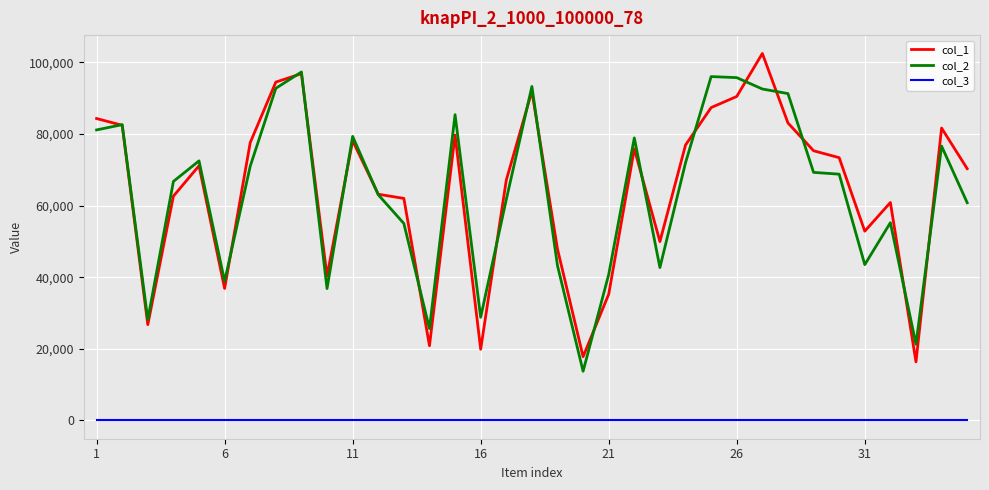

What is the maximum value shown in the chart?

102511